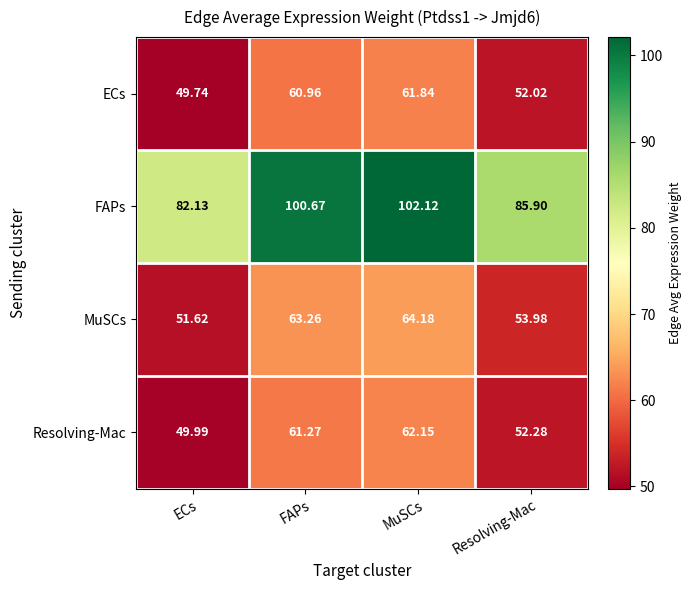

Which label corresponds to the largest value in the chart?

MuSCs